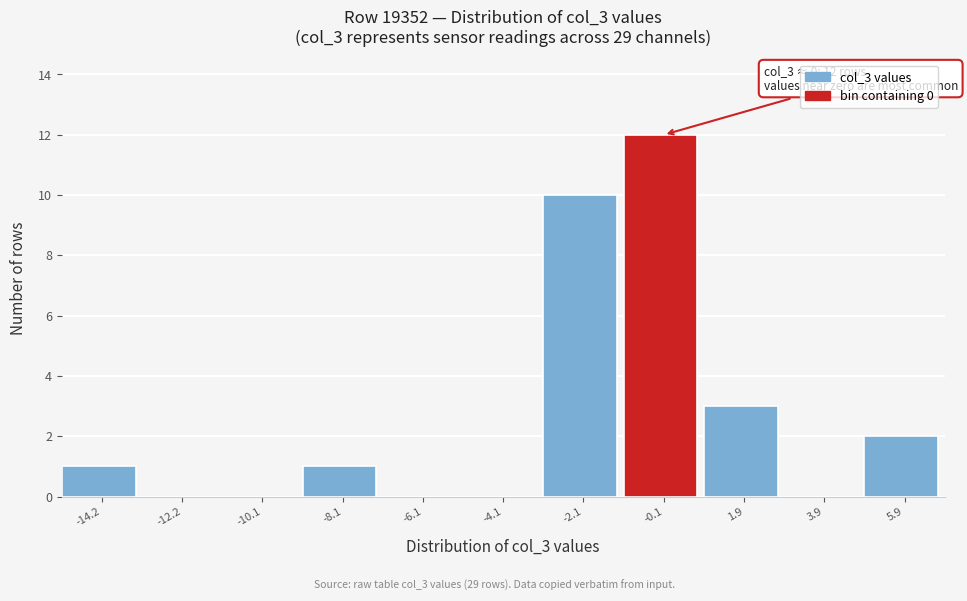

Reading right to left, transcribe all the data shown in this chart.

5.9=2	3.9=0	1.9=3	-0.1=12	-2.1=10	-4.1=0	-6.1=0	-8.1=1	-10.1=0	-12.2=0	-14.2=1